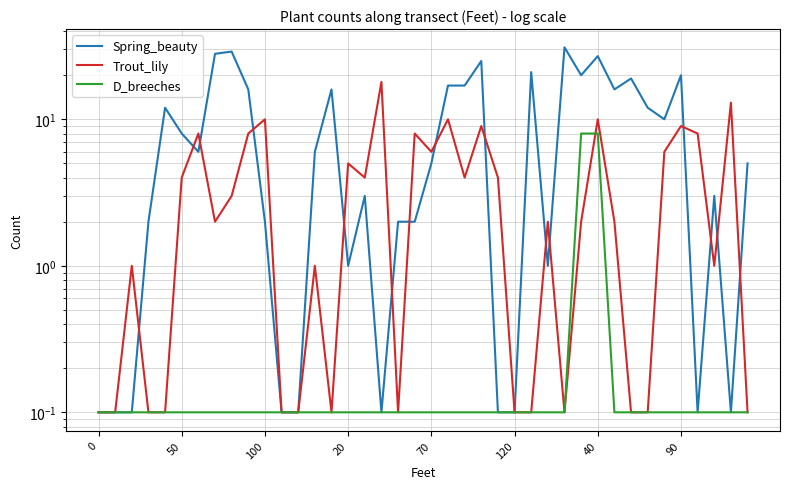

What is the difference between the highest and lowest values at 27?

1.9